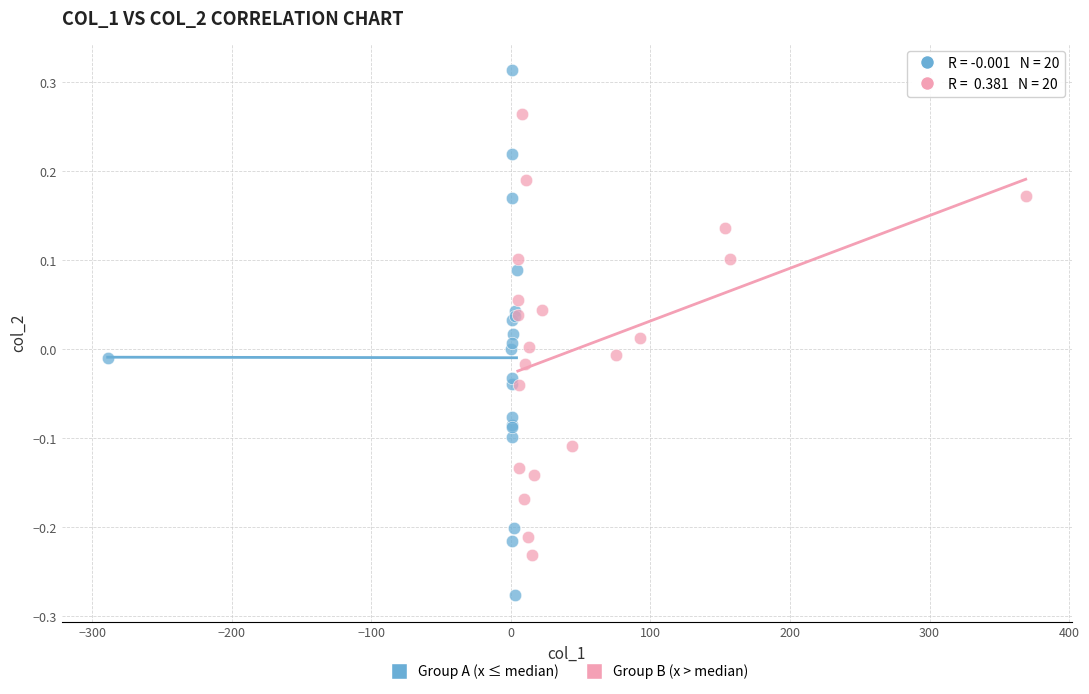

Which series reaches the maximum Y coordinate?

Group A (x ≤ median)